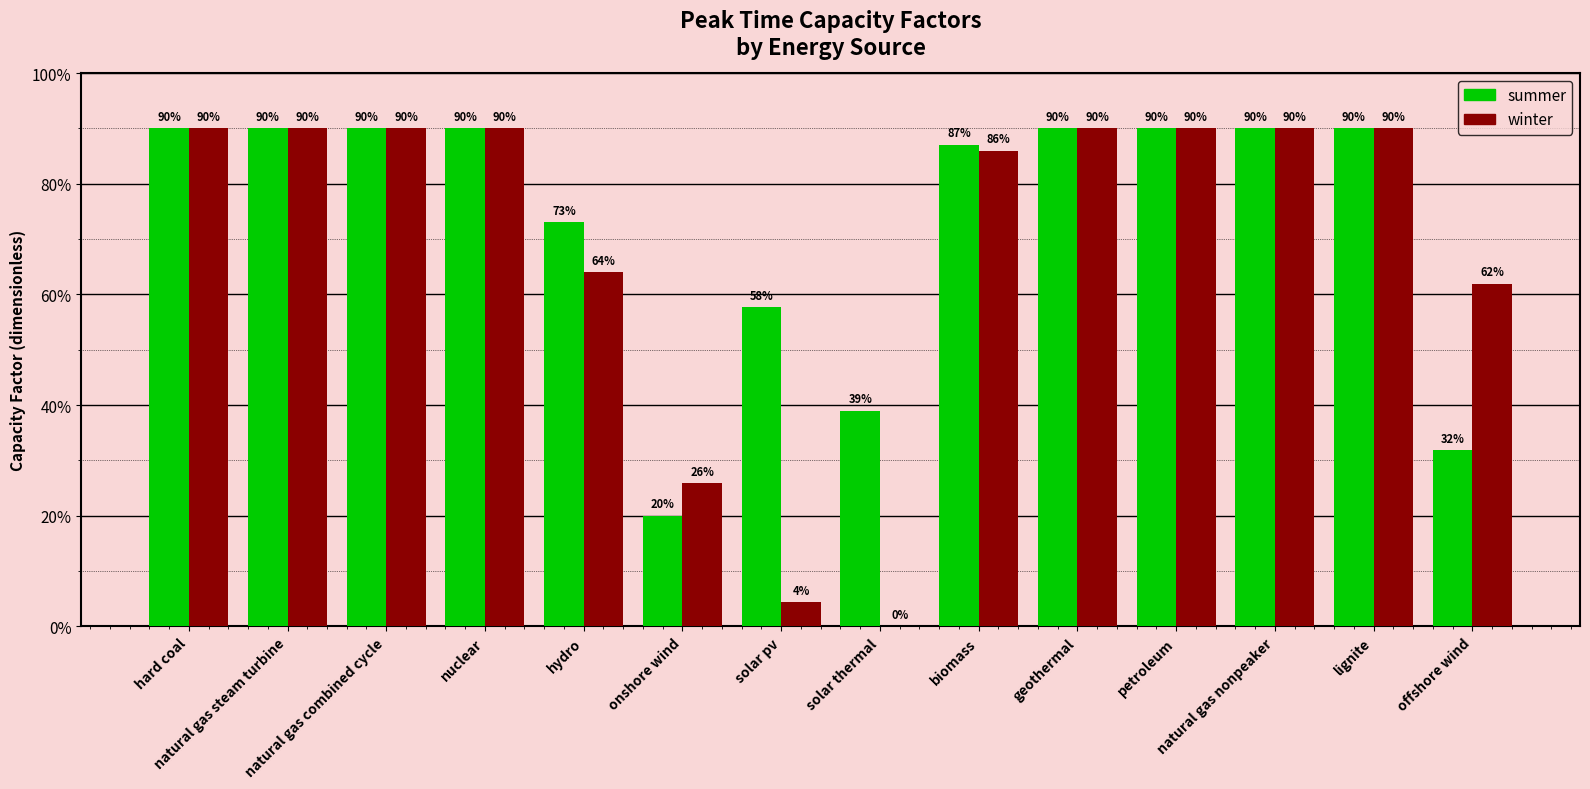

List the series in order of their peak value, highest first.

summer, winter